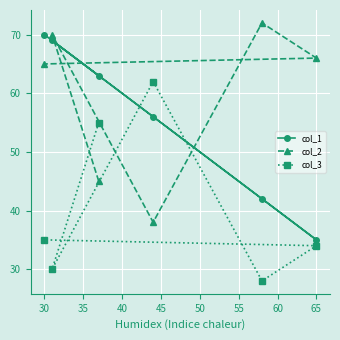

What is the average value of the col_3 series?

41